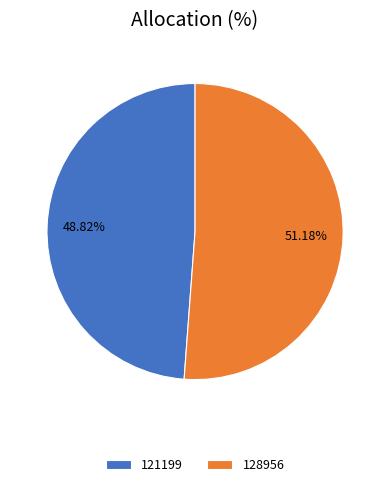

To the nearest percent, what is the average slice percentage?

50%